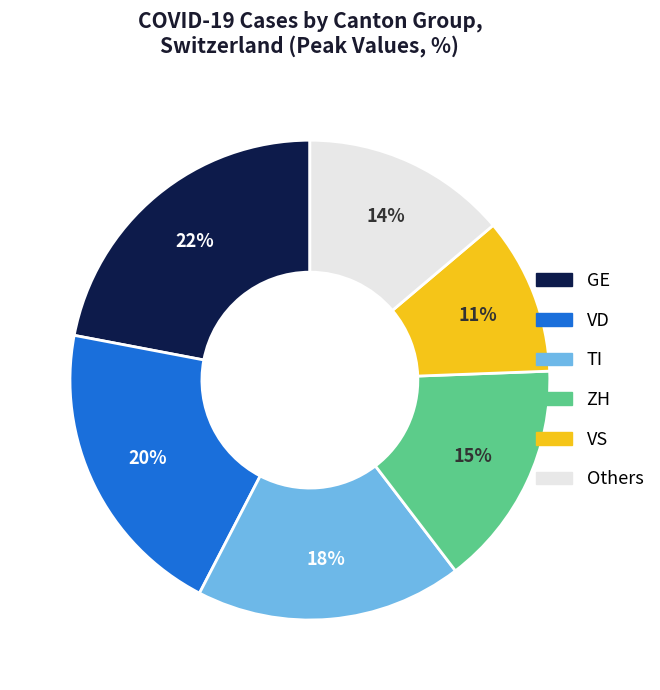

Does any single category account for the majority?

No